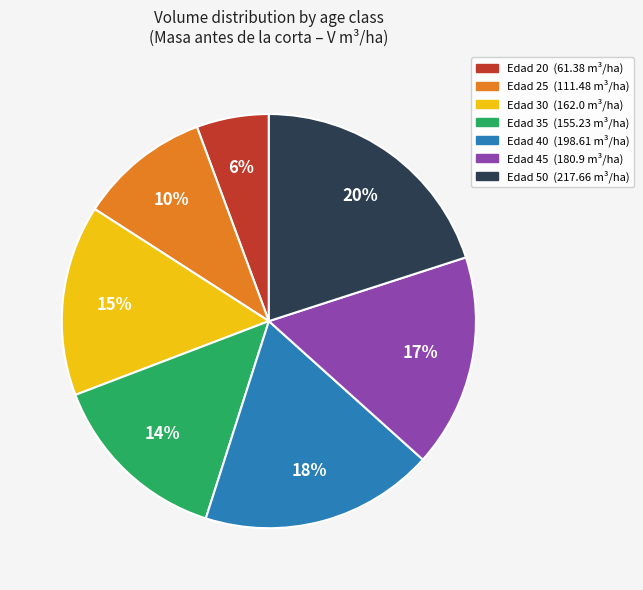

Do Edad 45 and Edad 40 together represent more than half of the pie?

No